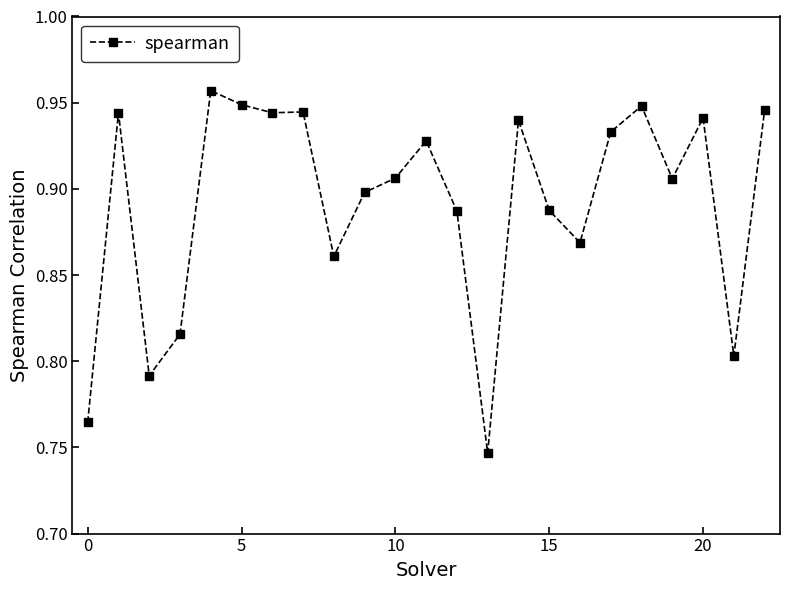

True or false: the data has more than 2 interior local peaks.

True